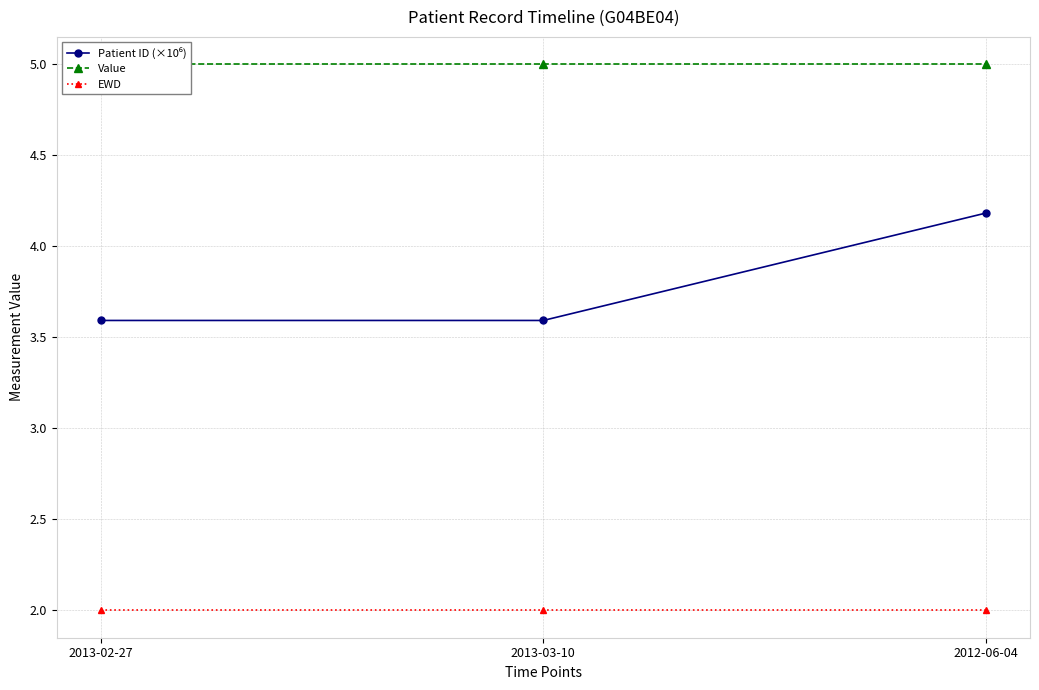

What is the value of the Patient ID (×10⁶) point at the 1st from the left?

3.6